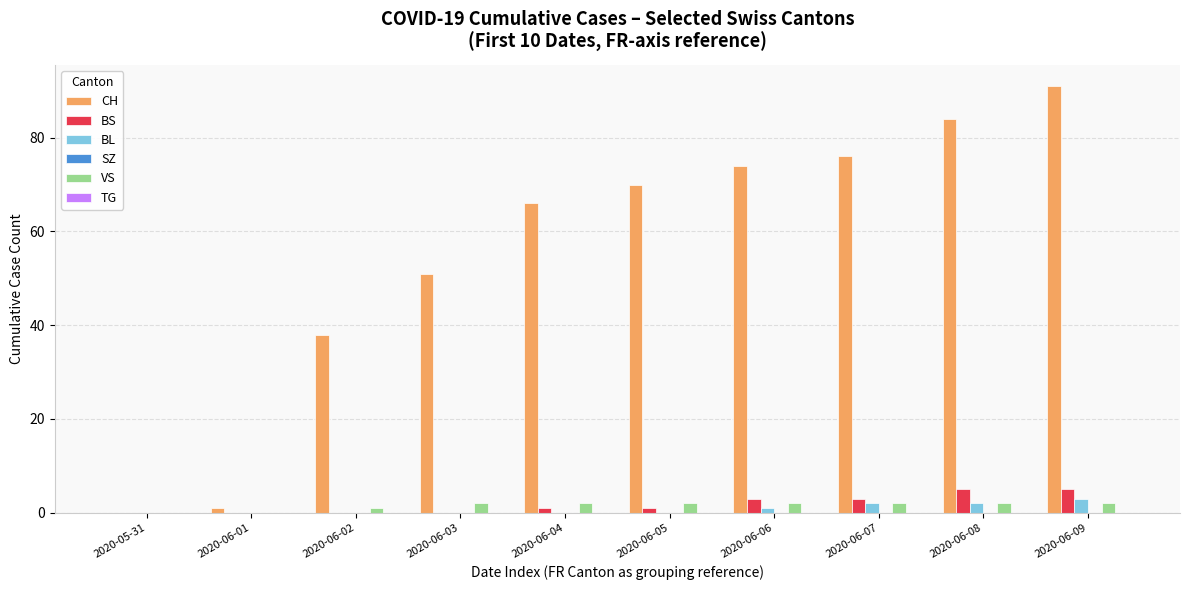

Which category has the highest value across all series?

2020-06-09